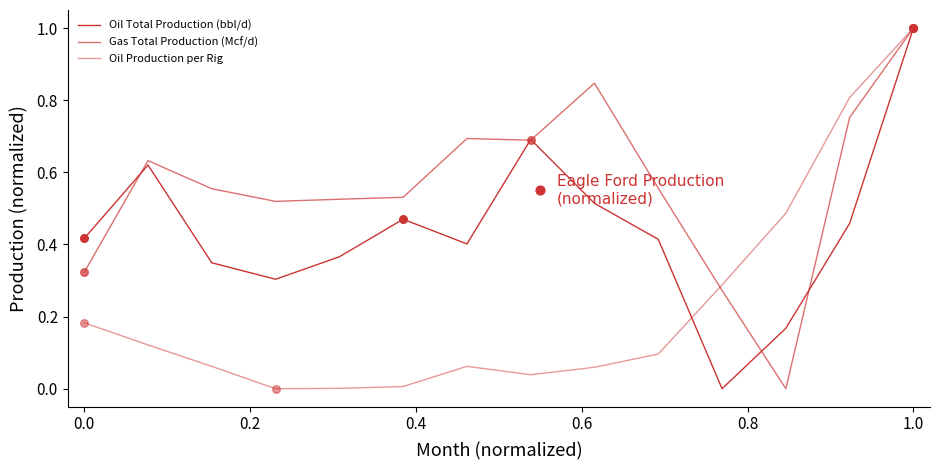

What are all the series names shown in the legend?

Oil Total Production (bbl/d), Gas Total Production (Mcf/d), Oil Production per Rig